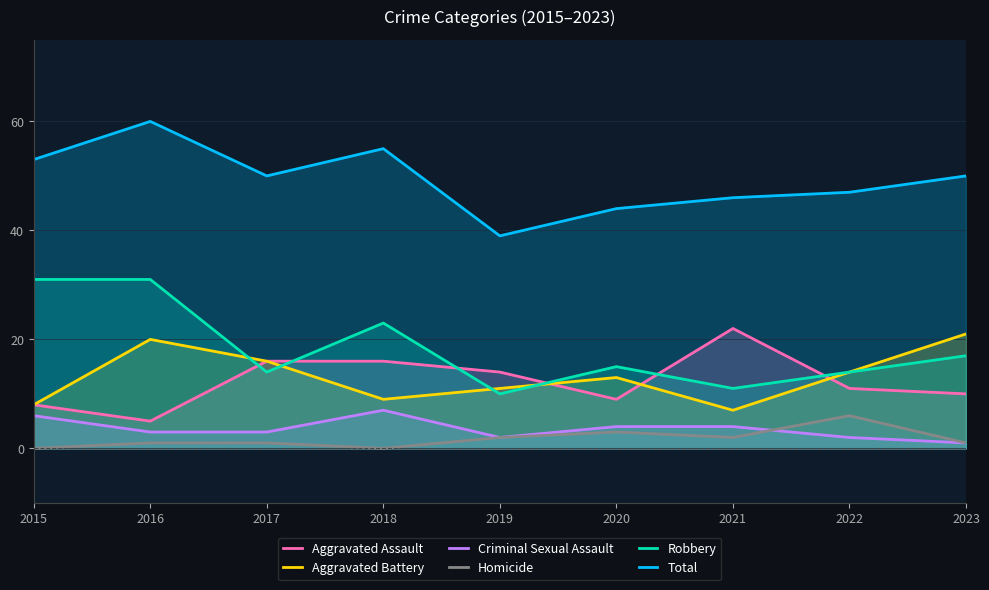

What is the value of the Homicide point at the 7th from the left?

2